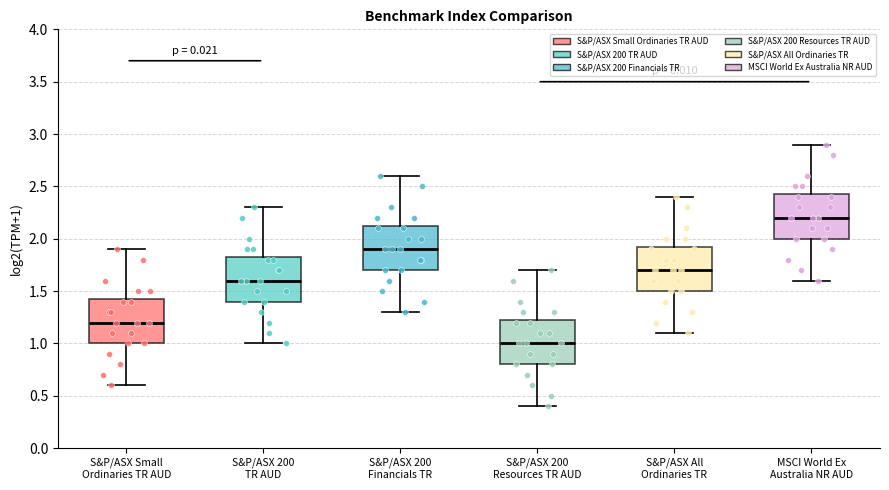

Where is the upper edge of the box for S&P/ASX 200 Financials TR on the y-axis? The values are not printed on the chart, so give them approximately, as read against the axis.

2.15